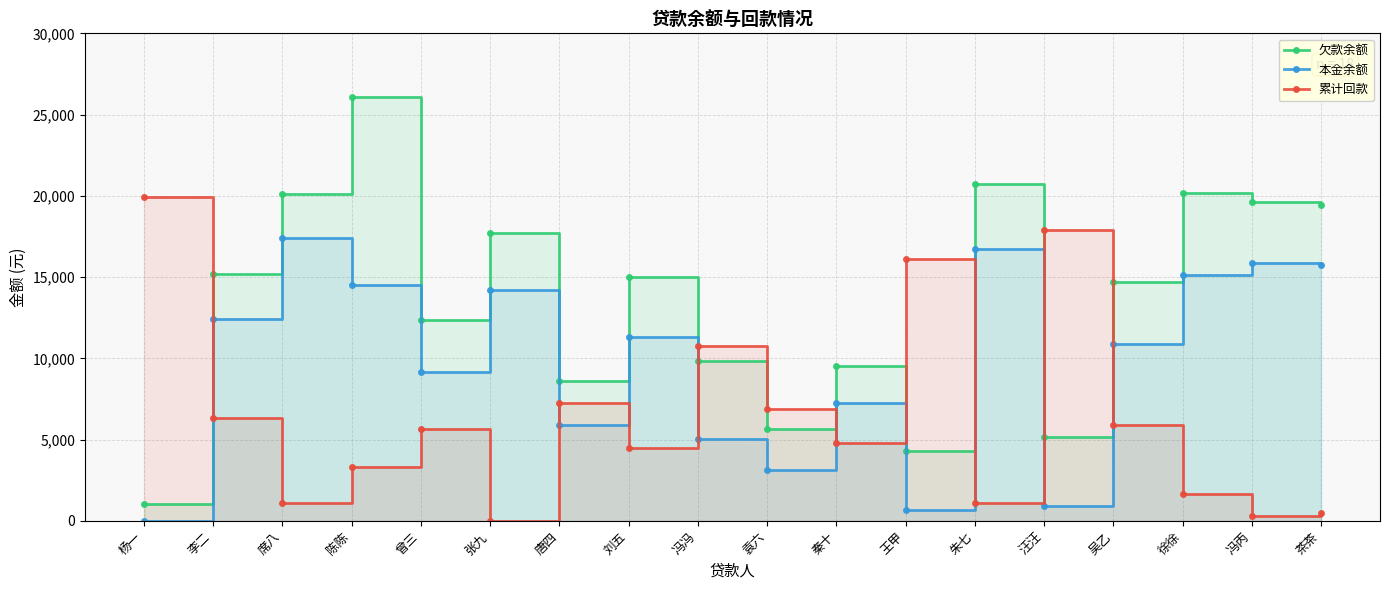

The 累计回款 series shows 5903.5 at 吴乙. True or false?

True